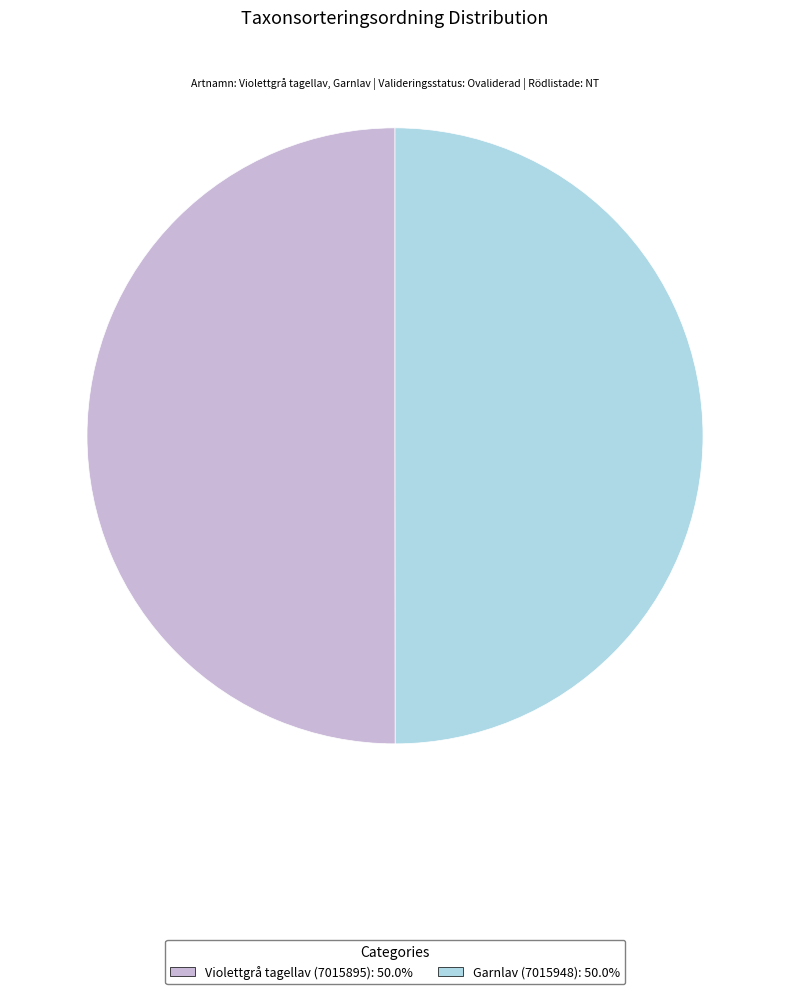

The Violettgrå tagellav (7015895) slice represents 50% of the pie. True or false?

True